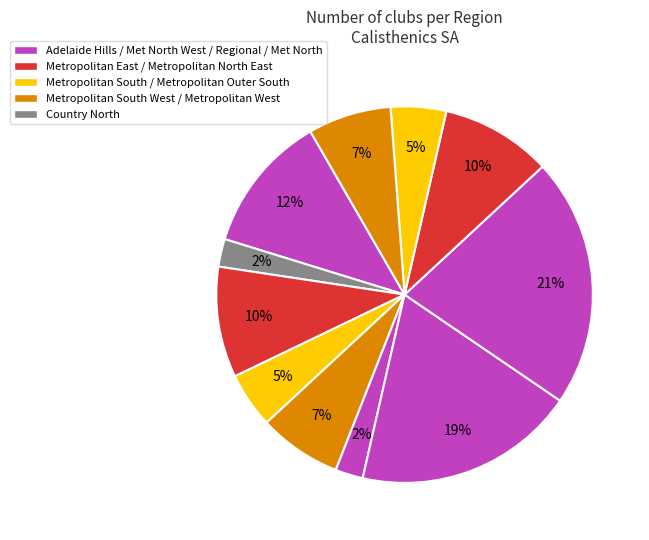

How many slices are in this pie chart?

11